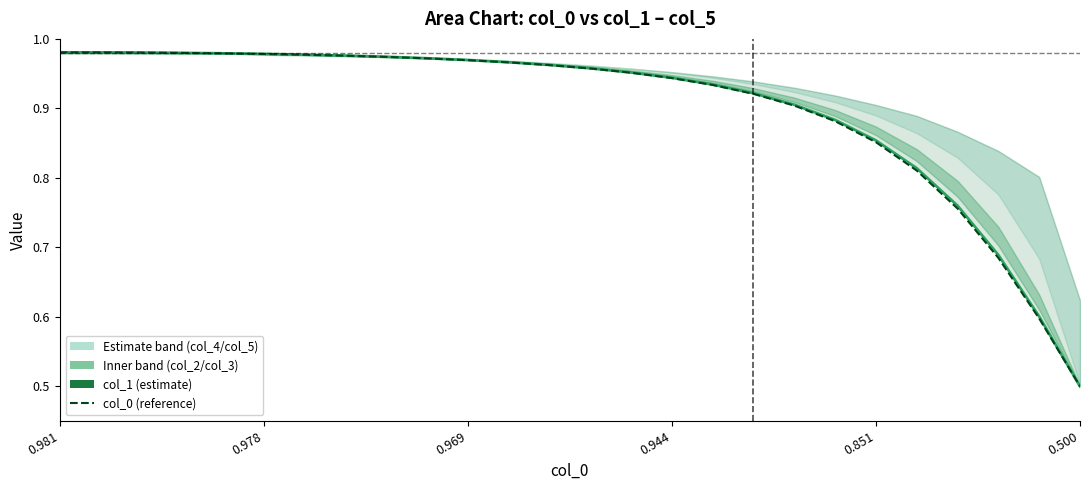

Is the value of col_1 (estimate) at 6 greater than the value of col_0 (reference) at 0.500?

No